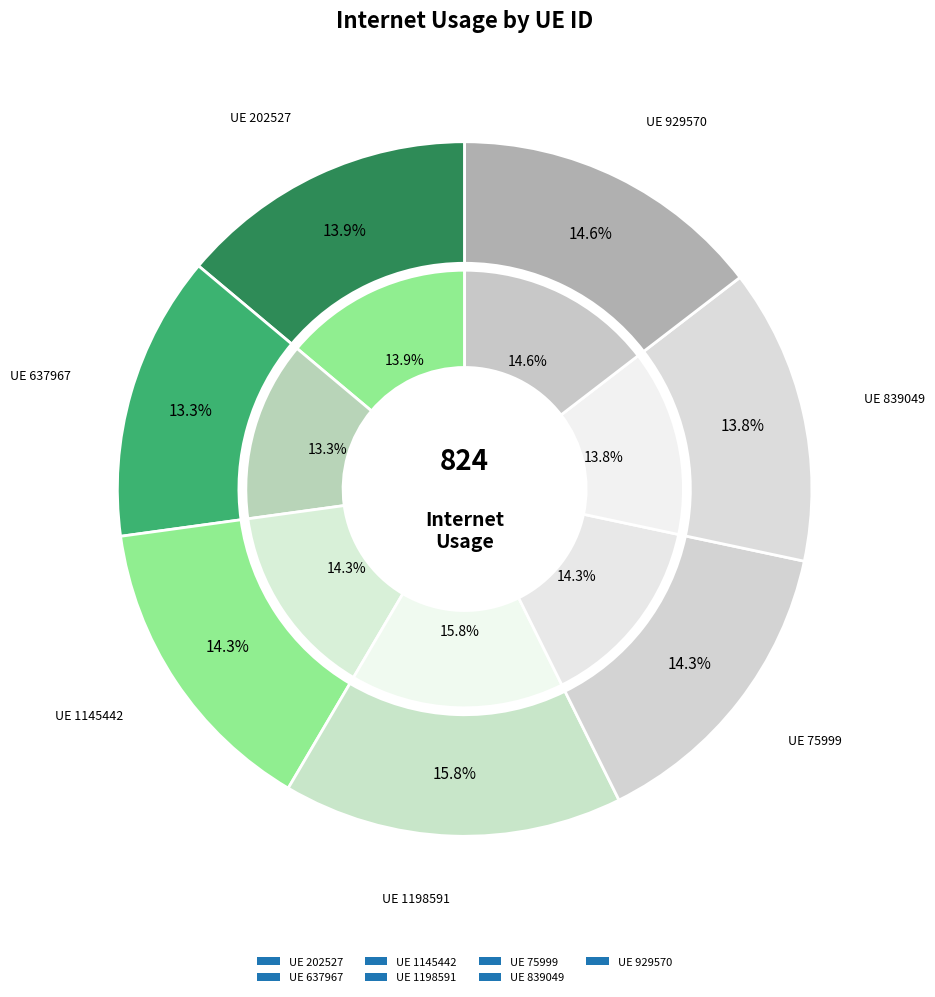

Does any single category account for the majority?

No